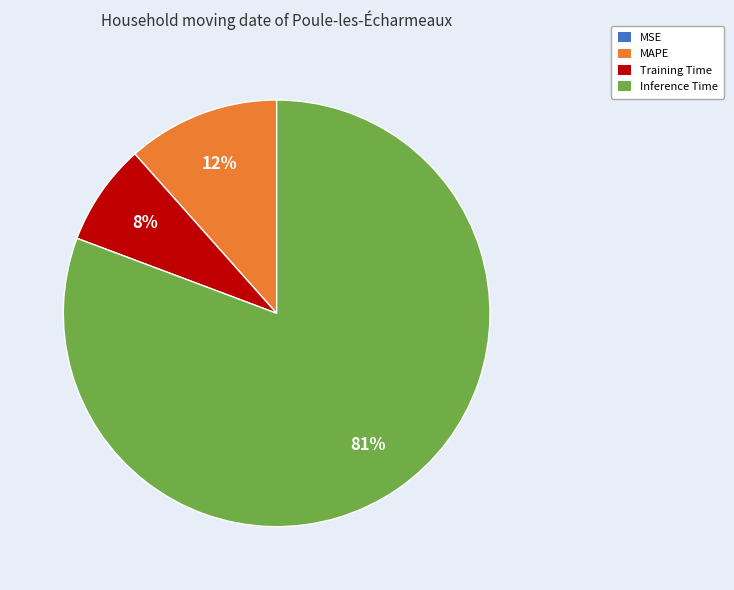

Between Training Time and MAPE, which is larger?

MAPE